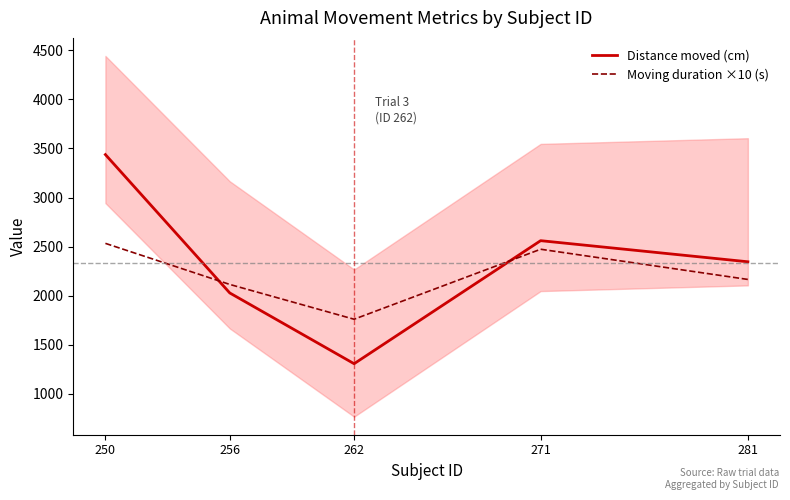

True or false: Moving duration ×10 (s) has a value of 659.0 at 271.

False